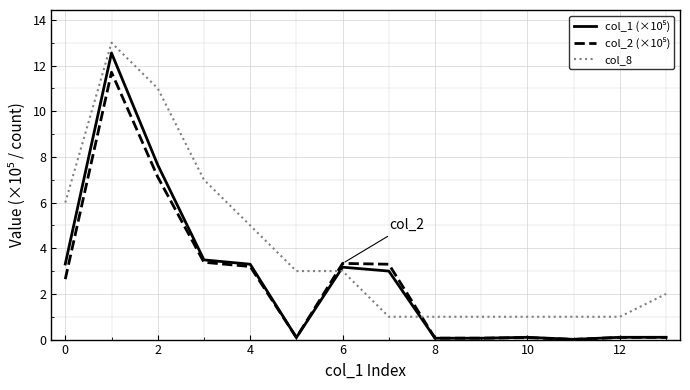

Which series has the largest total across all categories?

col_8